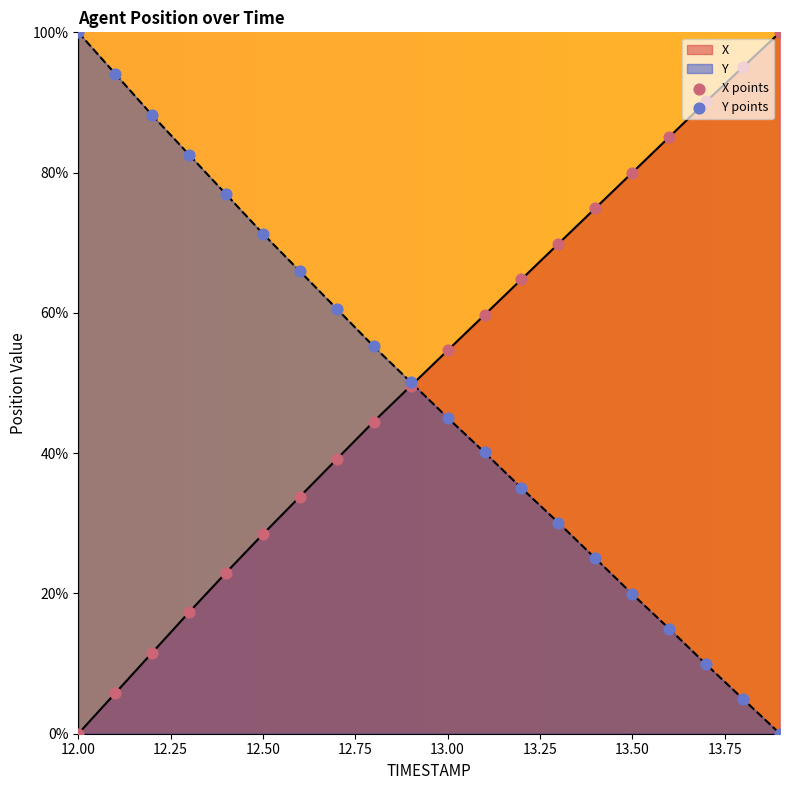

At how many categories does at least one series exceed 81?

8